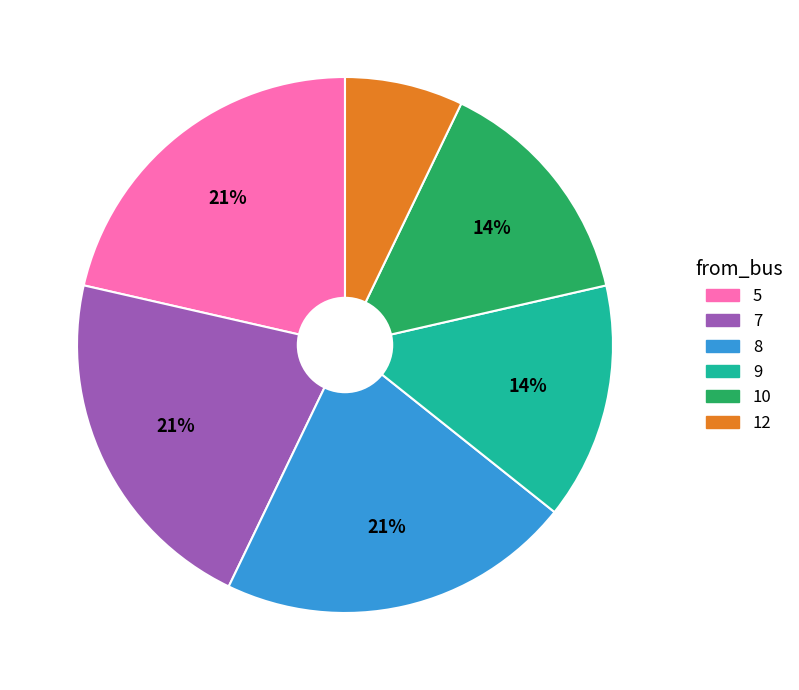

How many slices are in this pie chart?

6